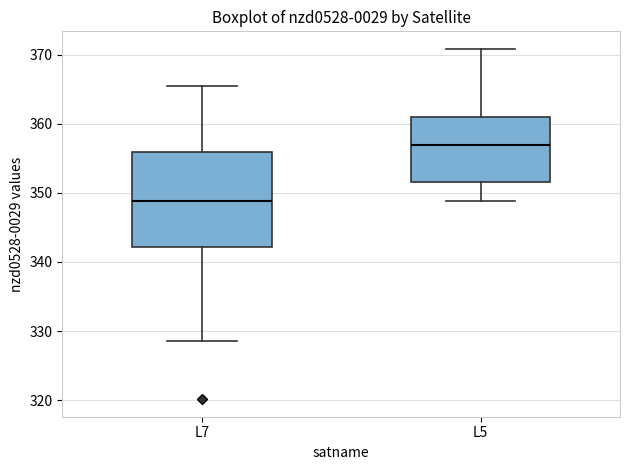

Where does the median line of the box for L7 sit on the y-axis? The values are not printed on the chart, so give them approximately, as read against the axis.

349